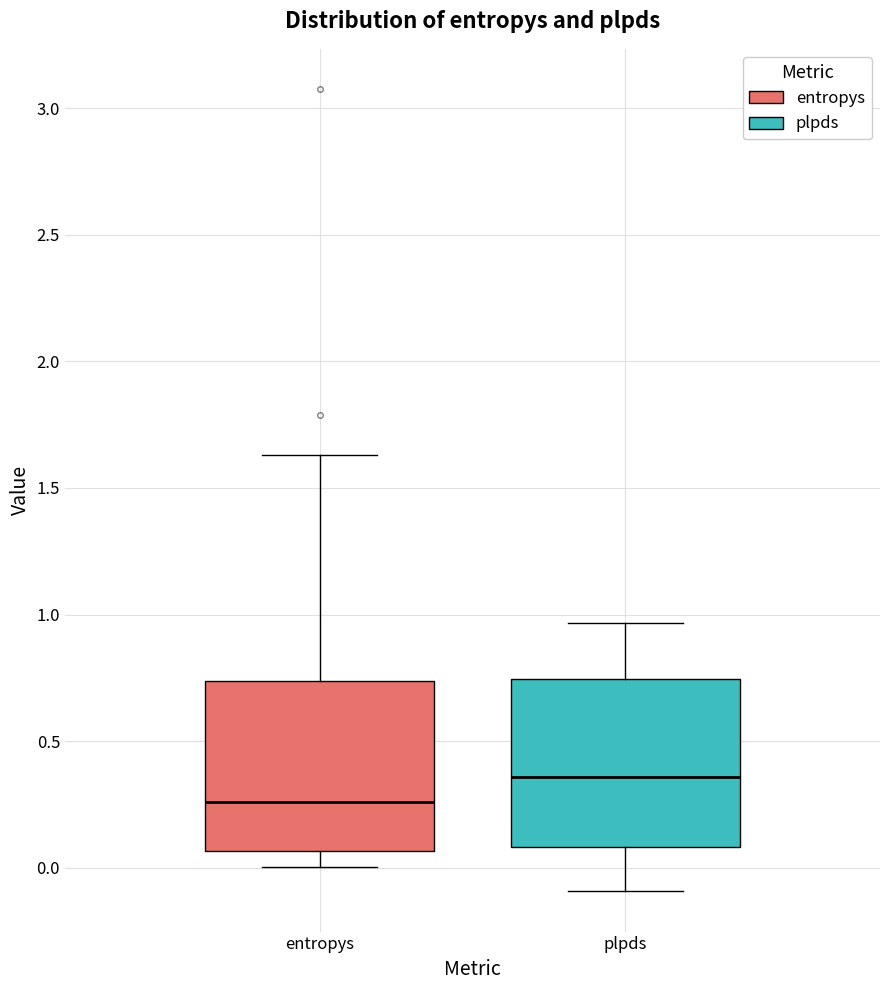

Reading left to right, read every box against the y-axis: the position of its median line, the range the box covers, and the ends of its whiskers. The values are not printed on the chart, so give them approximately, as read against the axis.

entropys: median 0.25, box 0.05 to 0.75, whiskers 0.00 to 1.65
plpds: median 0.35, box 0.10 to 0.75, whiskers -0.10 to 0.95